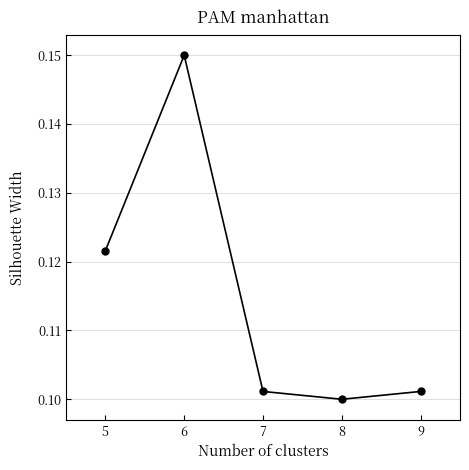

Where is the first local minimum?

8